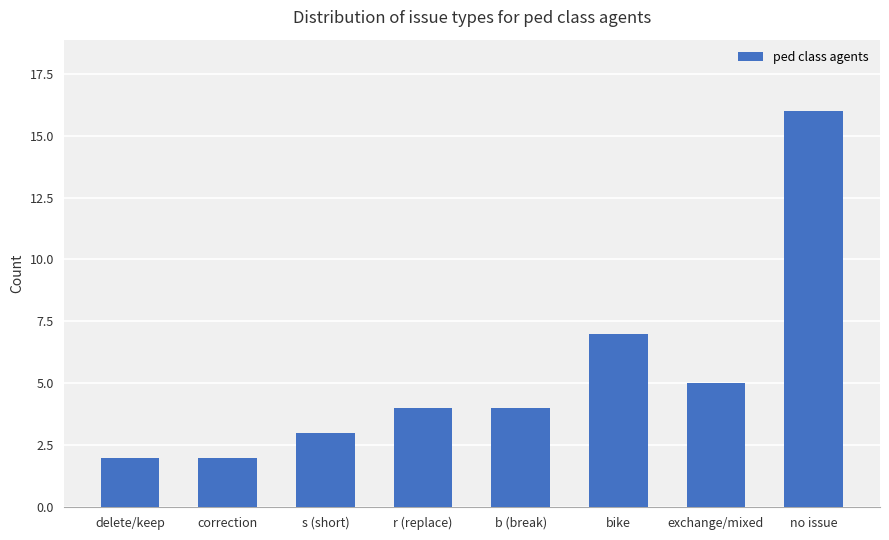

What is the value of the 2nd bar from the left?

2